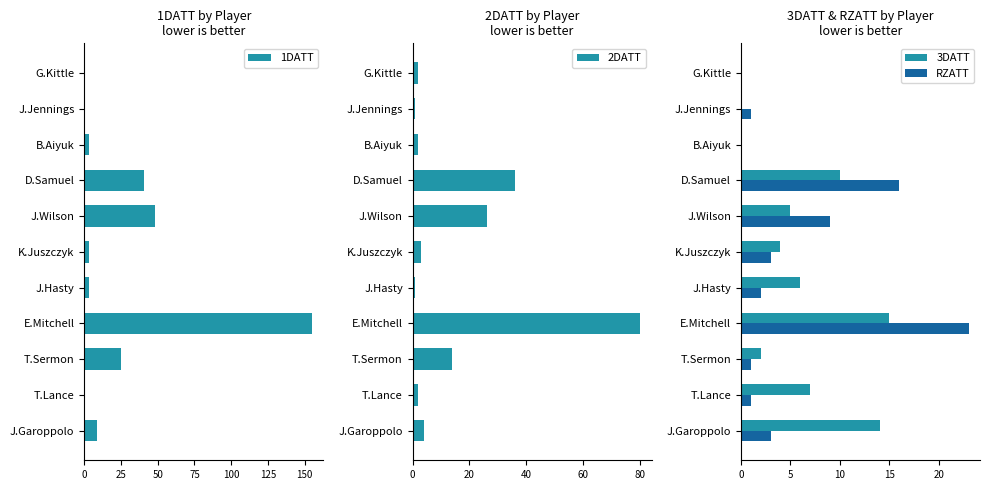

At which label does 3DATT reach its peak?

E.Mitchell